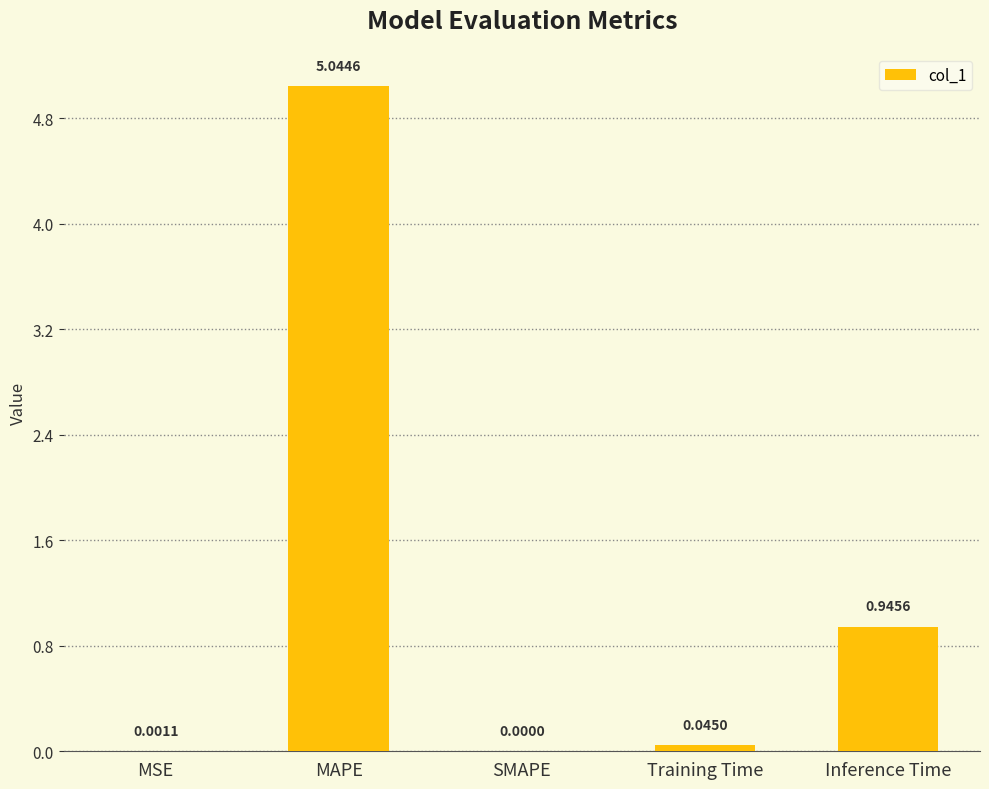

Where is the data nearest to the value 2?

Inference Time